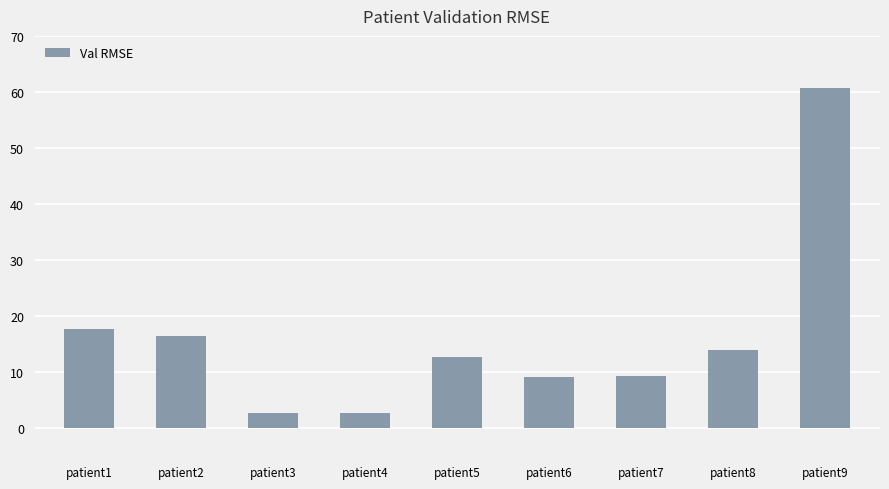

Does the chart contain any negative values?

No